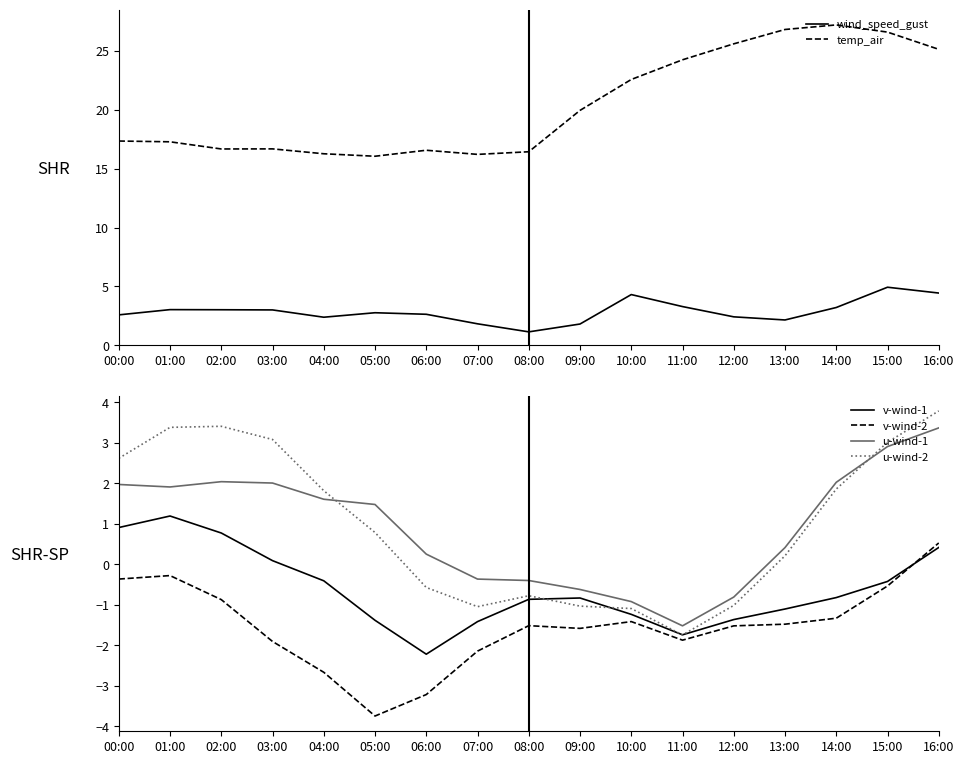

What is the total value across all series at 00:00?

25.1